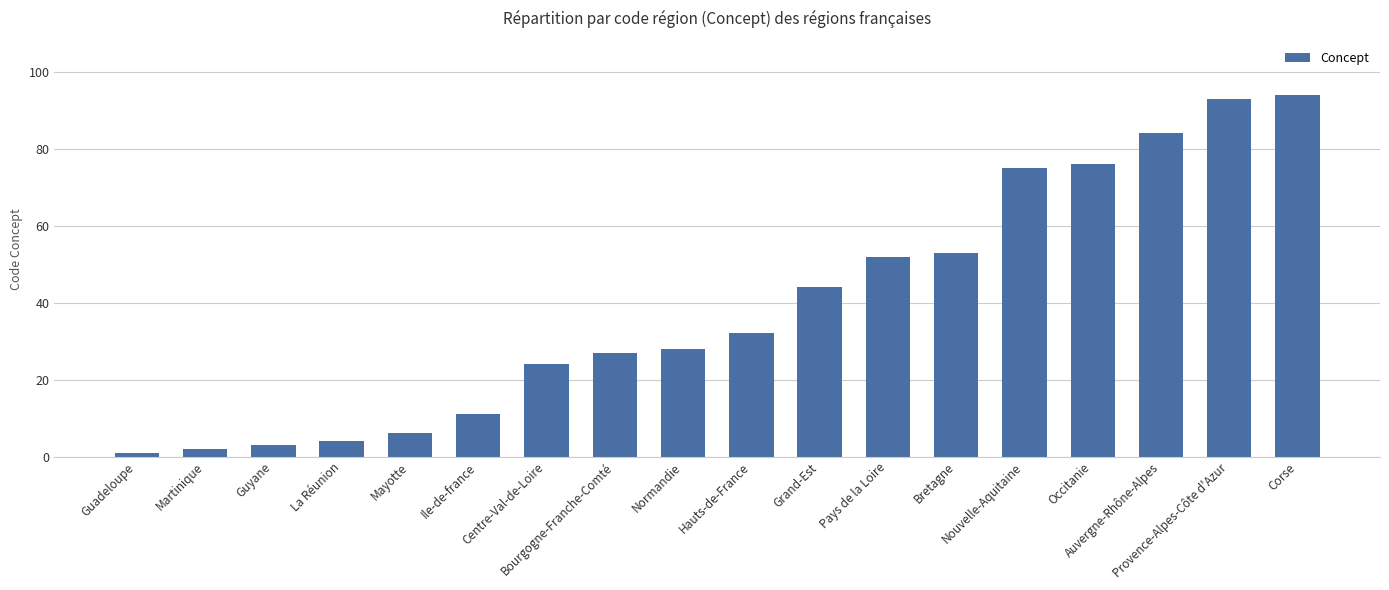

What is the difference between the values at Bretagne and Martinique?

51